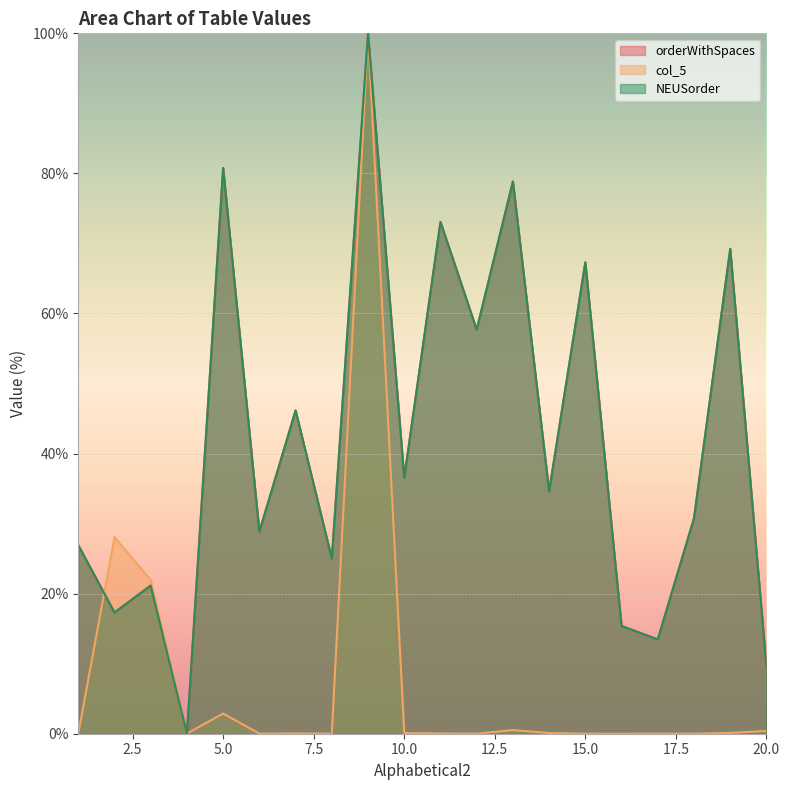

Which label corresponds to the smallest value in the chart?

4